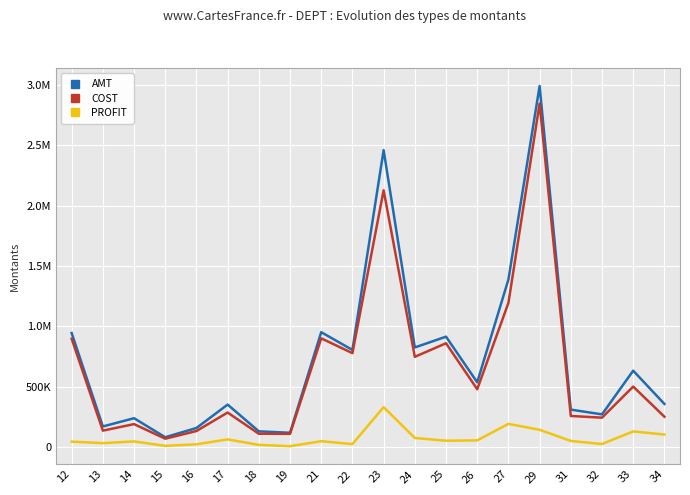

What is the average value of the COST series?

657030.5